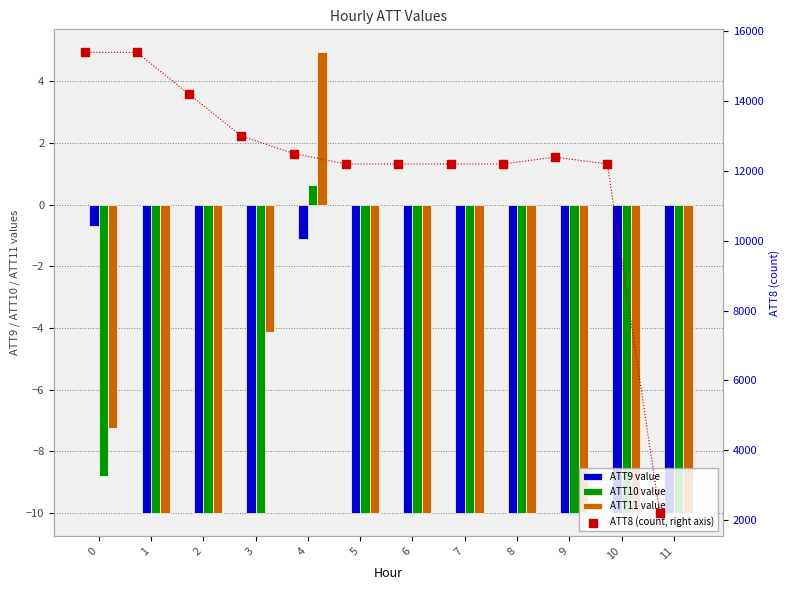

What are all the series names shown in the legend?

ATT9, ATT10, ATT11, ATT8